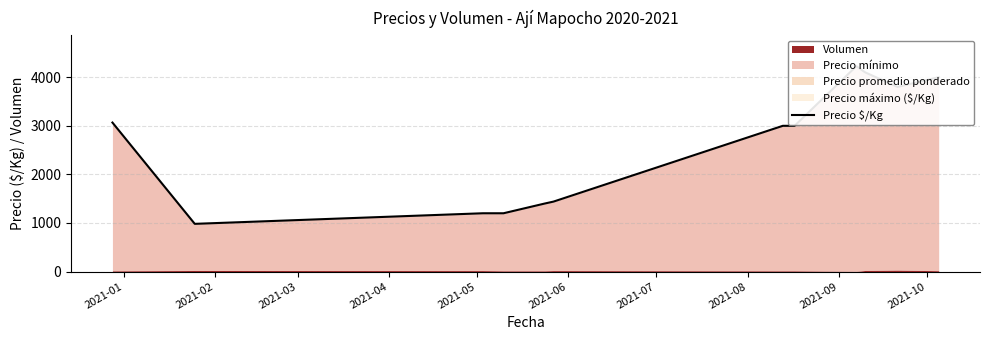

Reading right to left, transcribe all the data shown in this chart.

4000.0	3800.0	4100.0	4226.5	3000.0	3000.0	1440.0	1400.0	1200.0	1200.0	982.0	3067.0